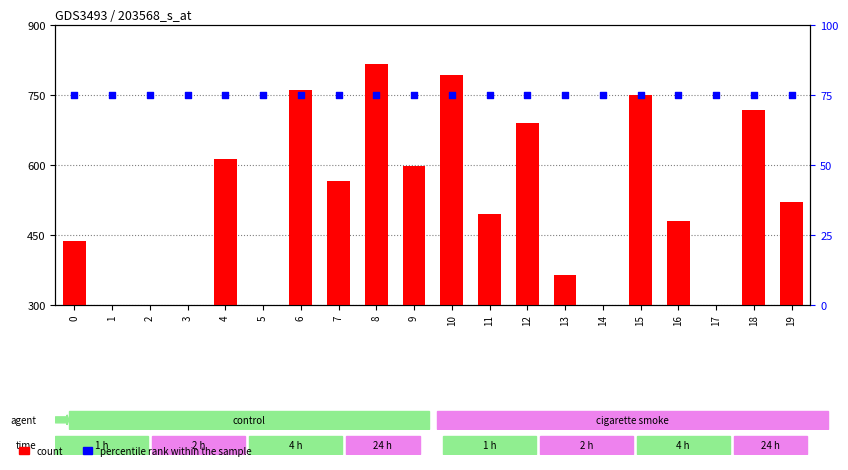

Is the value of percentile rank within the sample at 4 greater than the value of count at 14?

No